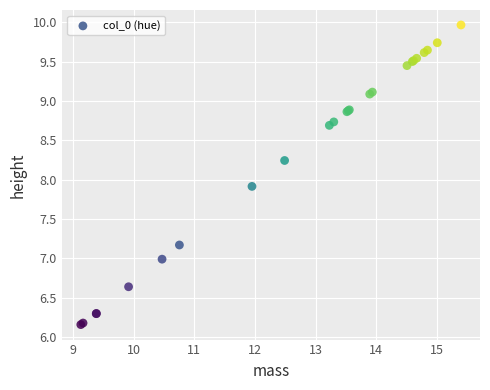

What Y value in the scatter plot is closest to 8?

7.9